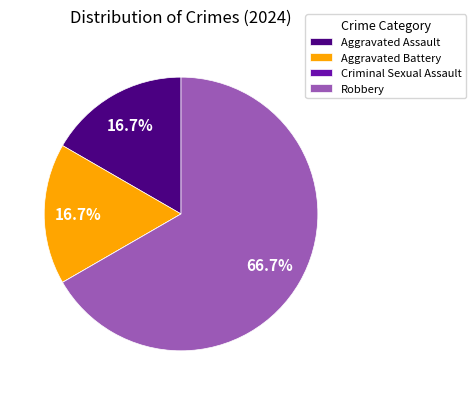

Which category has the biggest portion of the pie?

Robbery